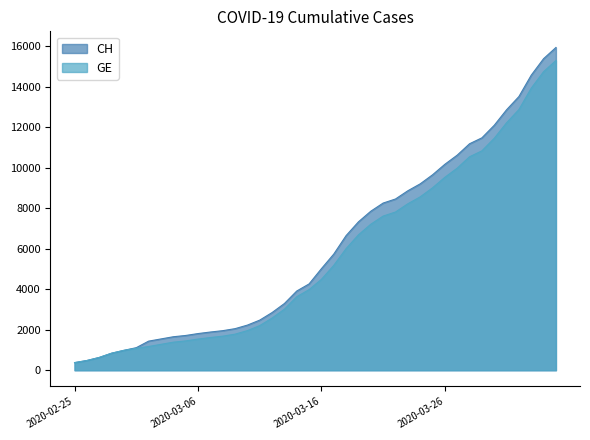

How many lines are shown in the chart?

2